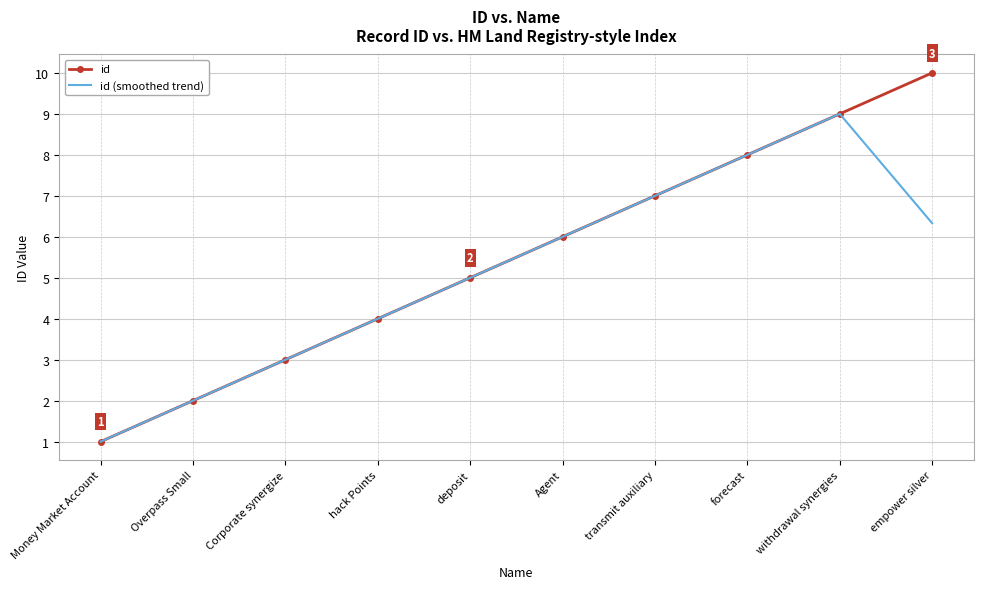

Which series has the widest spread of values?

id